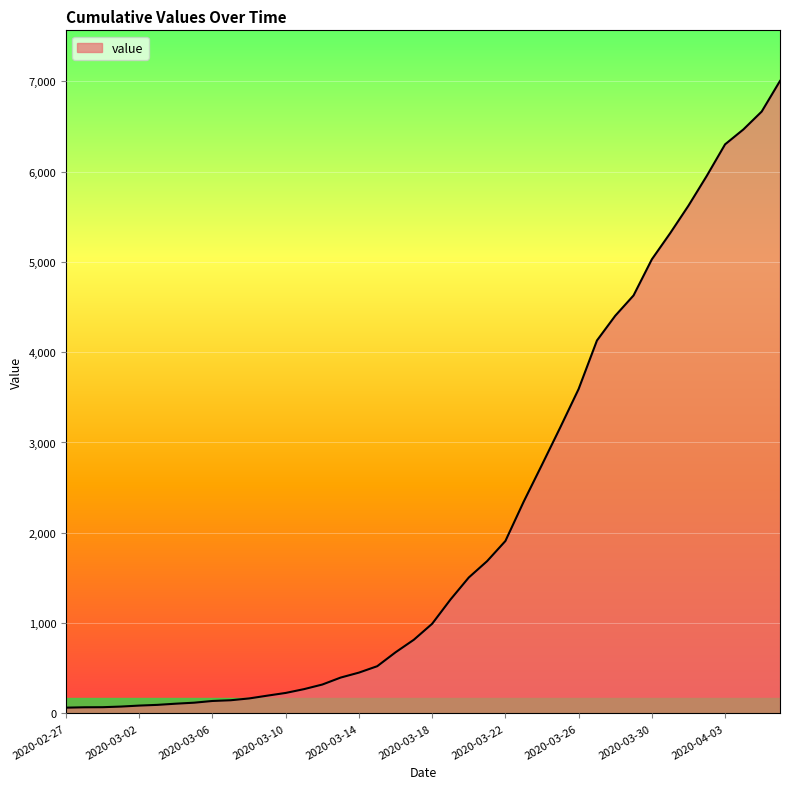

How many lines are shown in the chart?

1